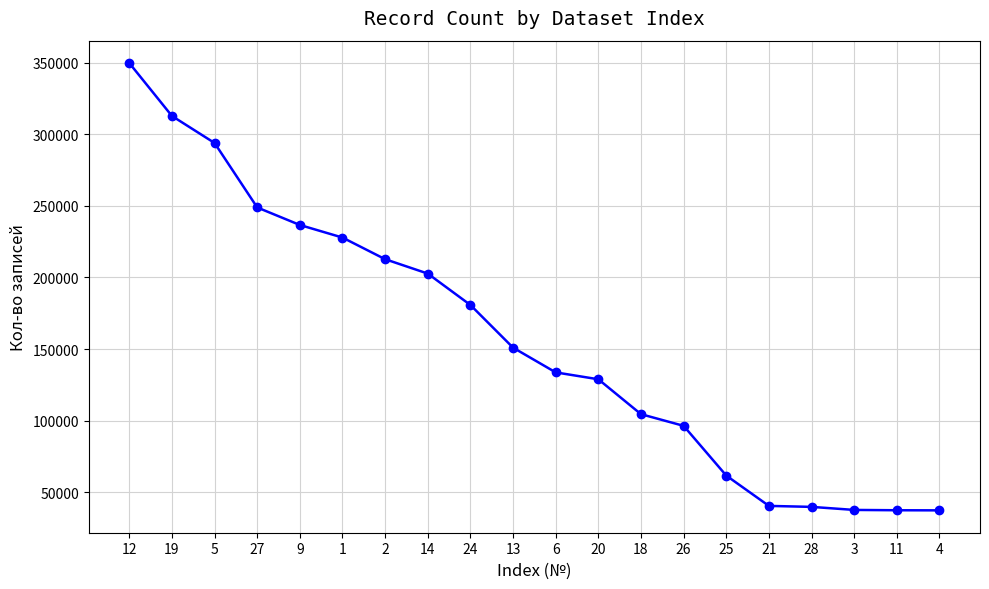

Where does the data first go above 150941?

12